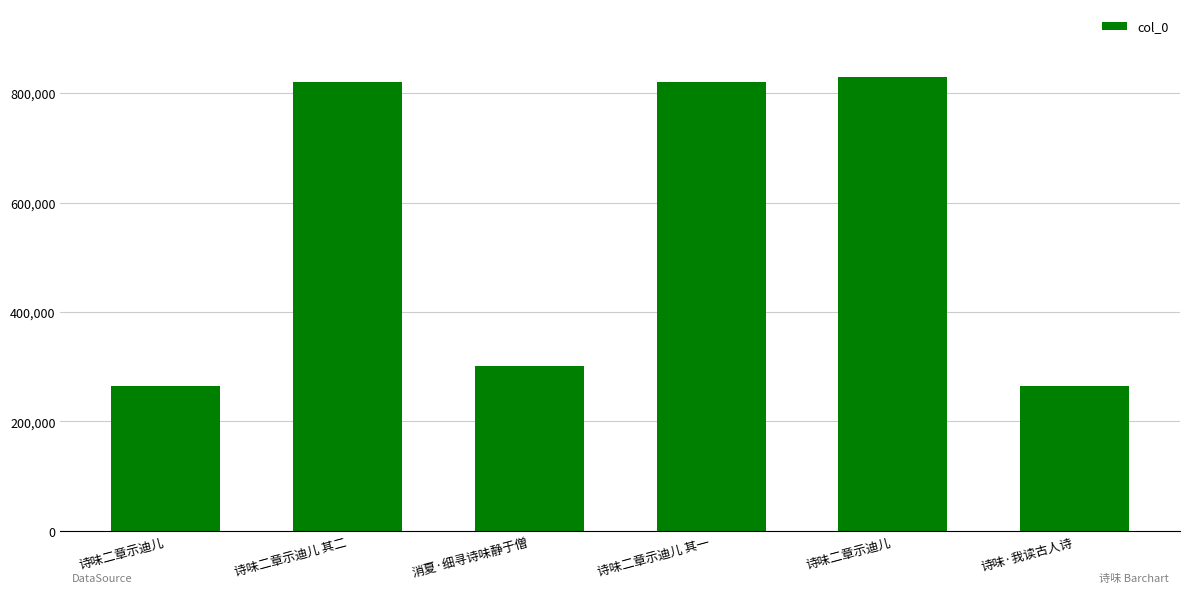

What is the difference between the maximum and minimum values?

564430